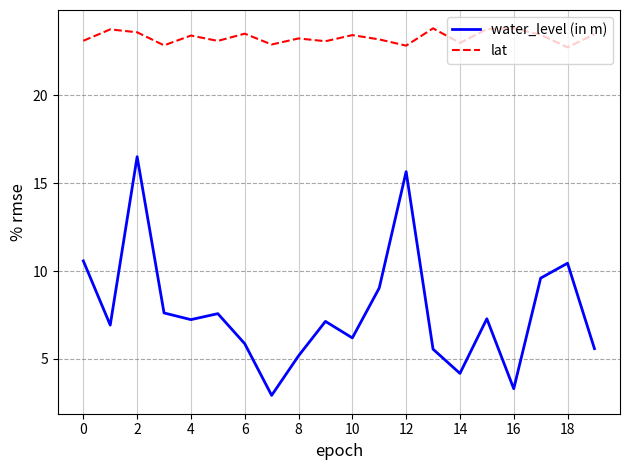

True or false: water_level (in m) and lat intersect in this chart.

False